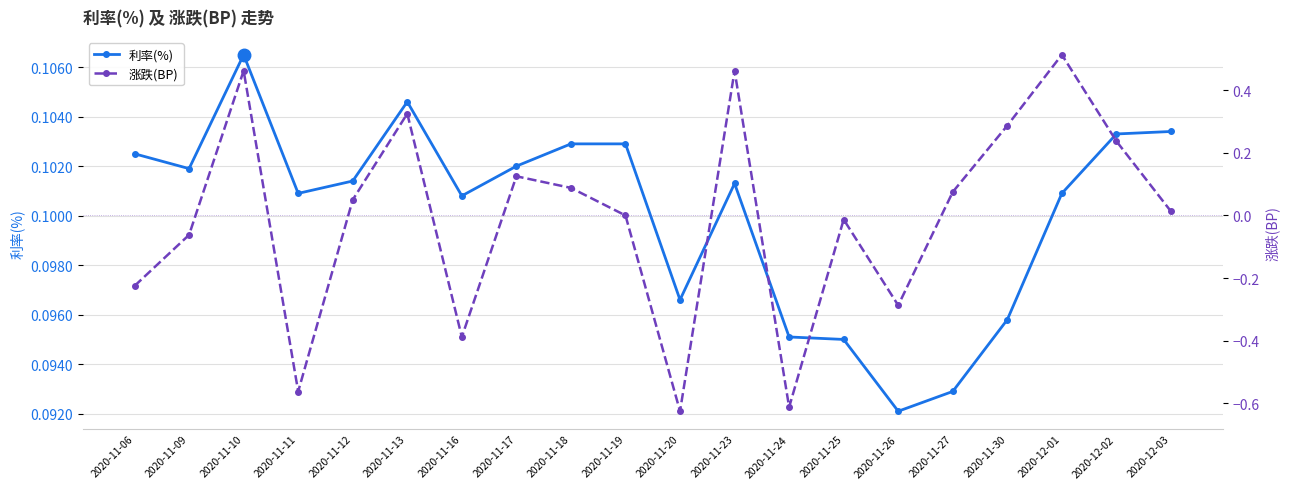

Where is the first local minimum for 涨跌(BP)?

2020-11-11